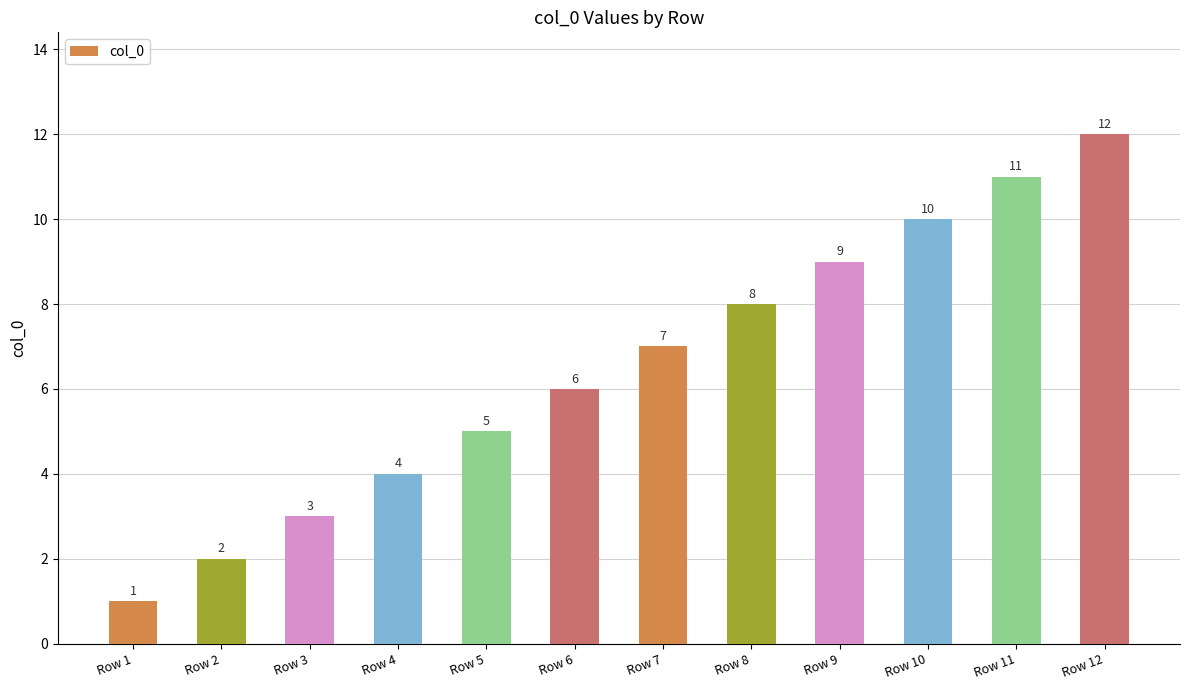

Reading left to right, what are all the values shown in this chart?

1	2	3	4	5	6	7	8	9	10	11	12